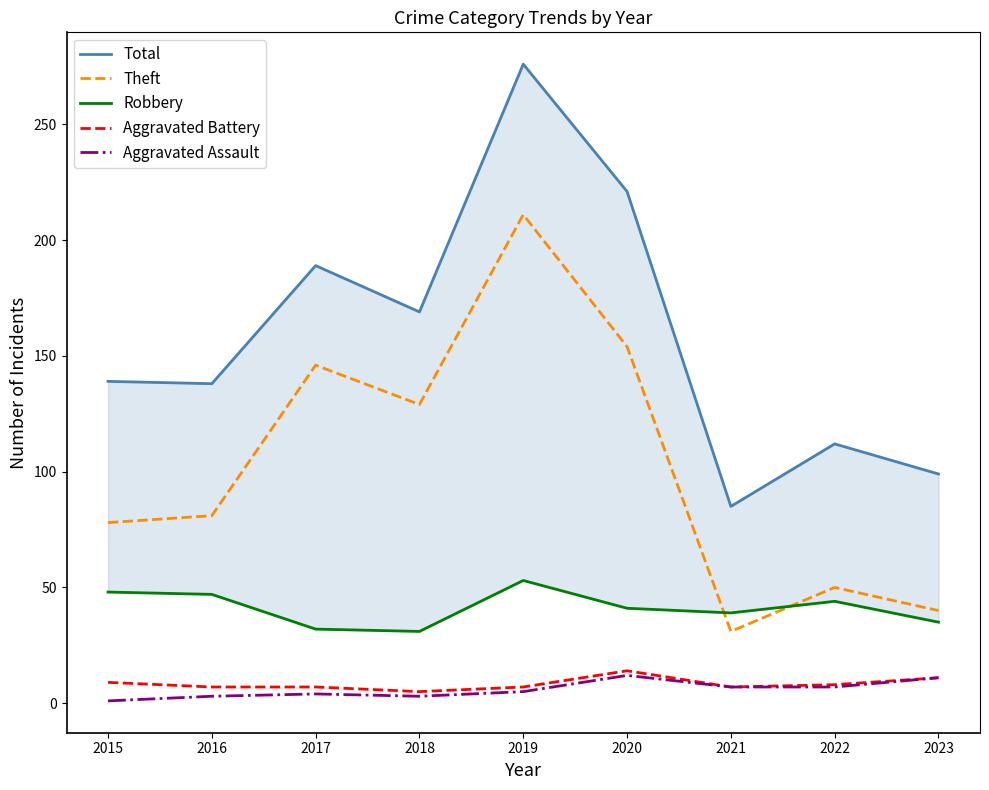

List the series in order of their peak value, highest first.

Total, Theft, Robbery, Aggravated Battery, Aggravated Assault